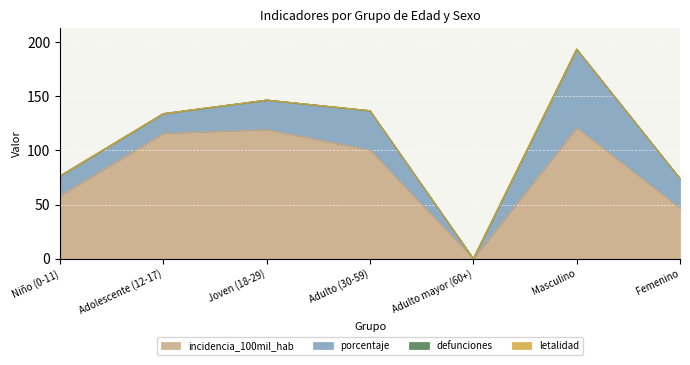

How many series are shown in this chart?

4